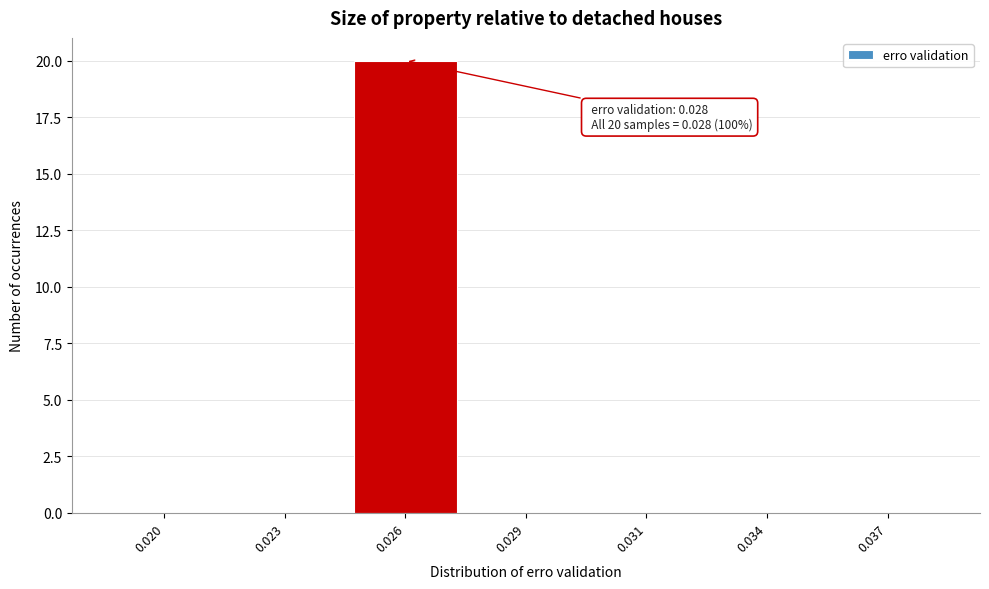

Reading left to right, extract all data points from this chart.

0.020=0	0.023=0	0.026=20	0.029=0	0.031=0	0.034=0	0.037=0